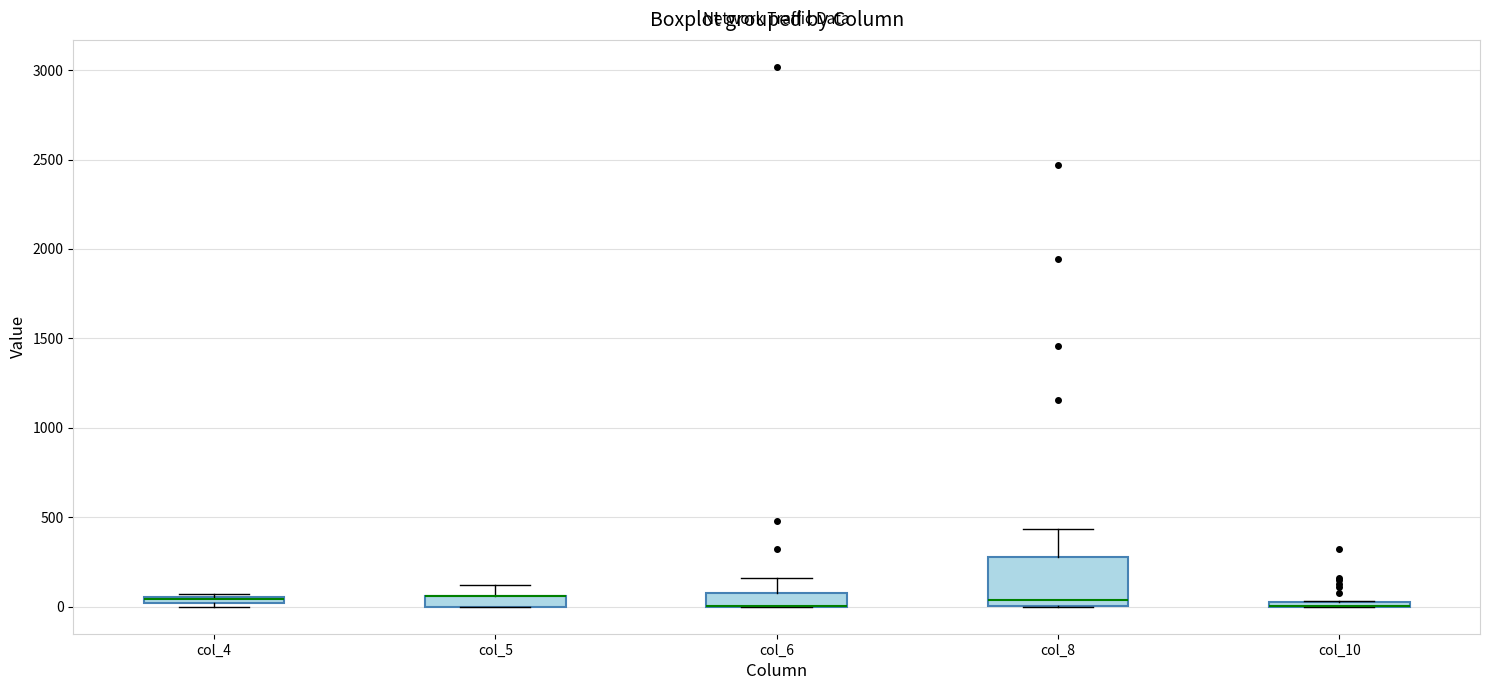

Where is the upper edge of the box for col_4 on the y-axis? The values are not printed on the chart, so give them approximately, as read against the axis.

50